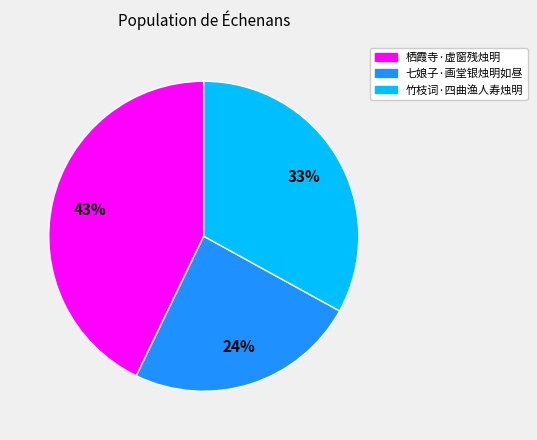

Which category has the smallest portion of the pie?

七娘子·画堂银烛明如昼